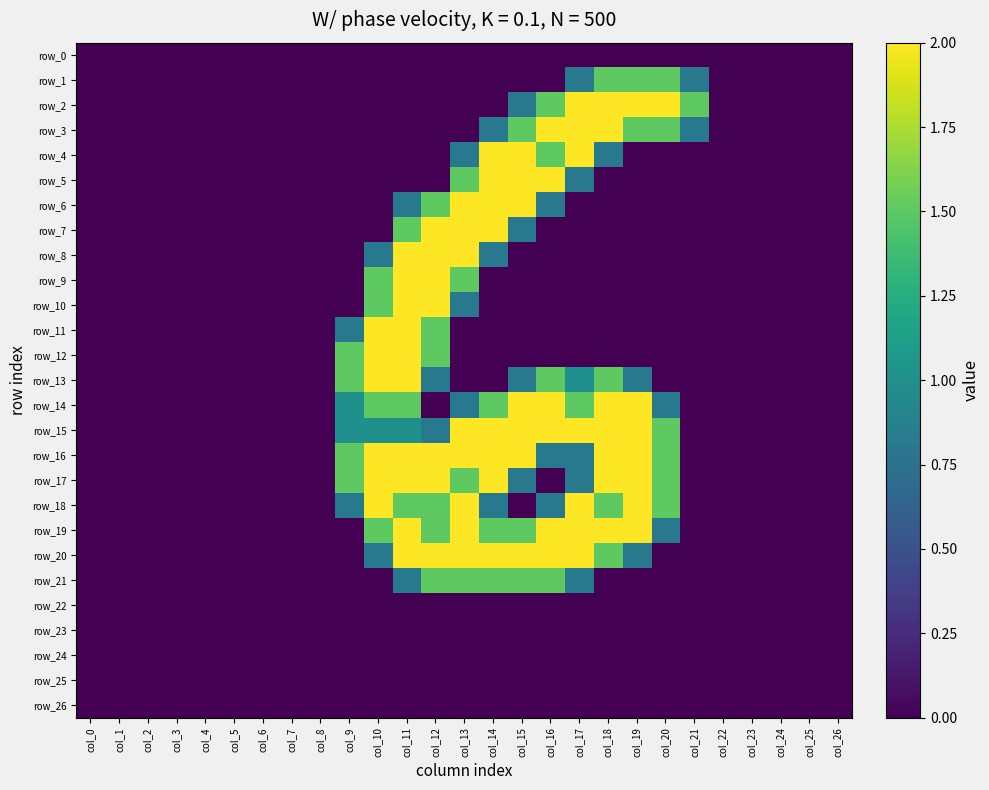

The row_6 series shows -0.7 at col_3. True or false?

False